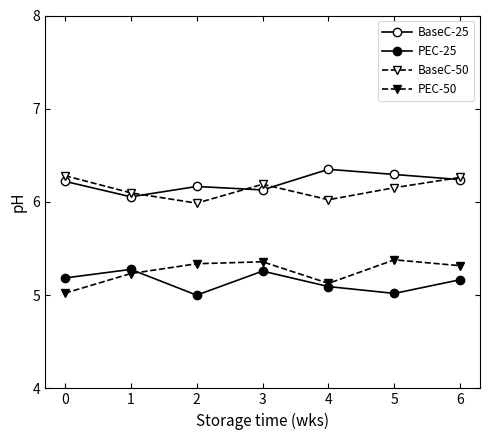

What is the difference between the second highest and second lowest values in the BaseC-50 series?

0.2